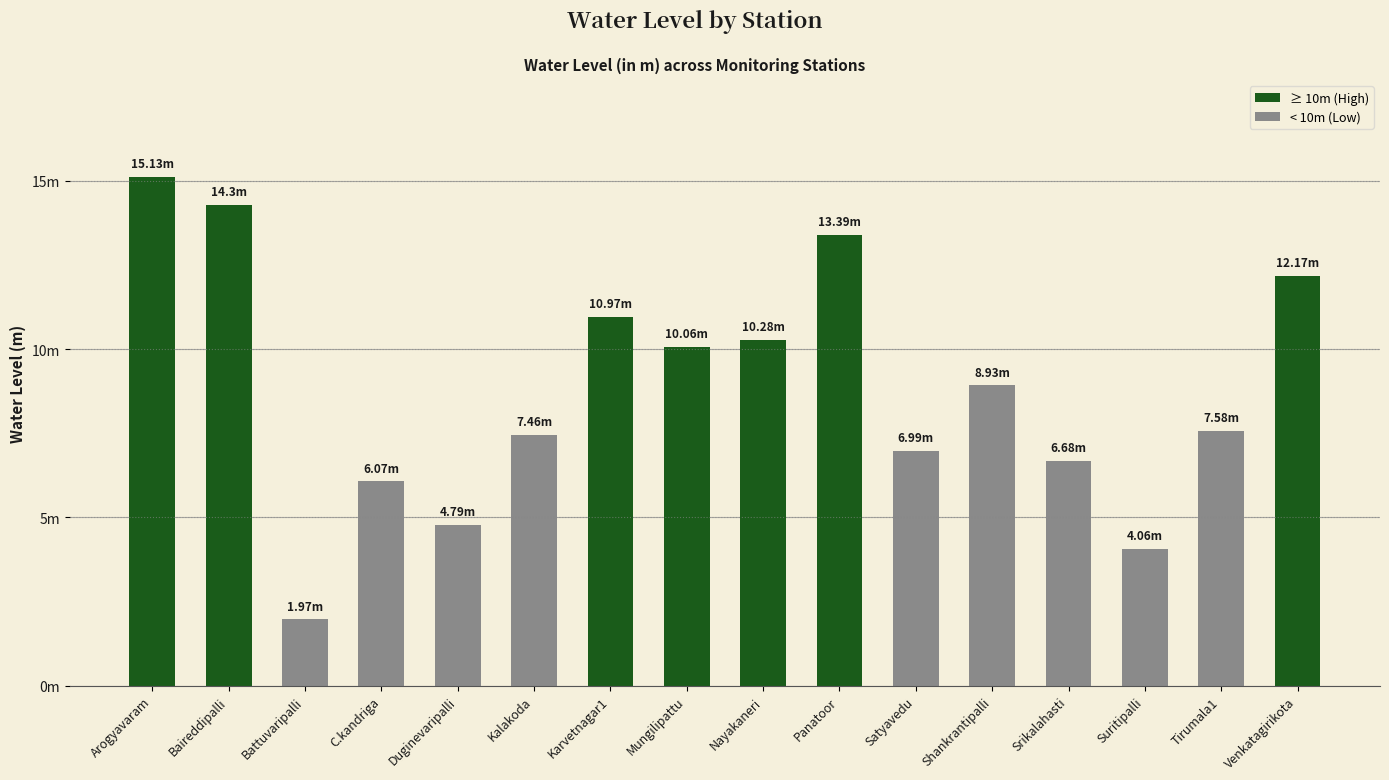

At which label does the data first exceed 8?

Arogyavaram